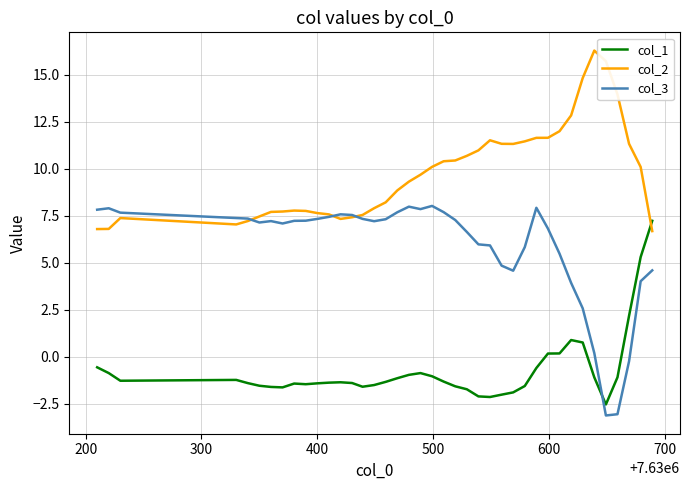

True or false: col_1 has more than 2 points higher than both neighbors.

True